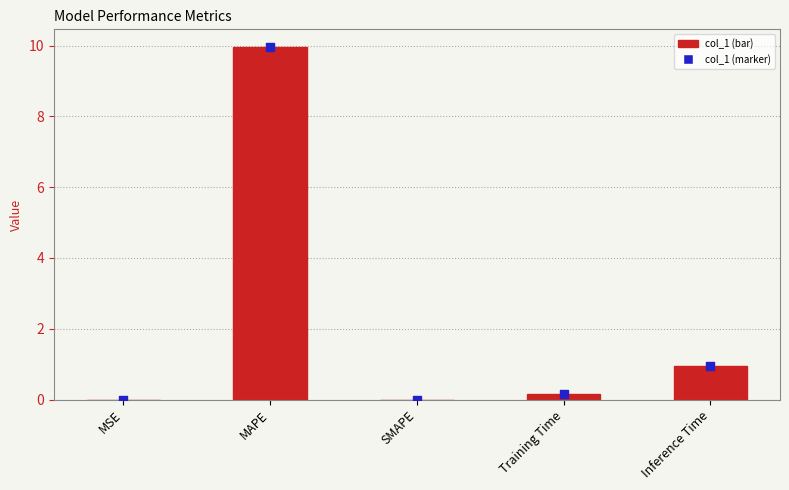

Which has a higher value, MSE or MAPE?

MAPE